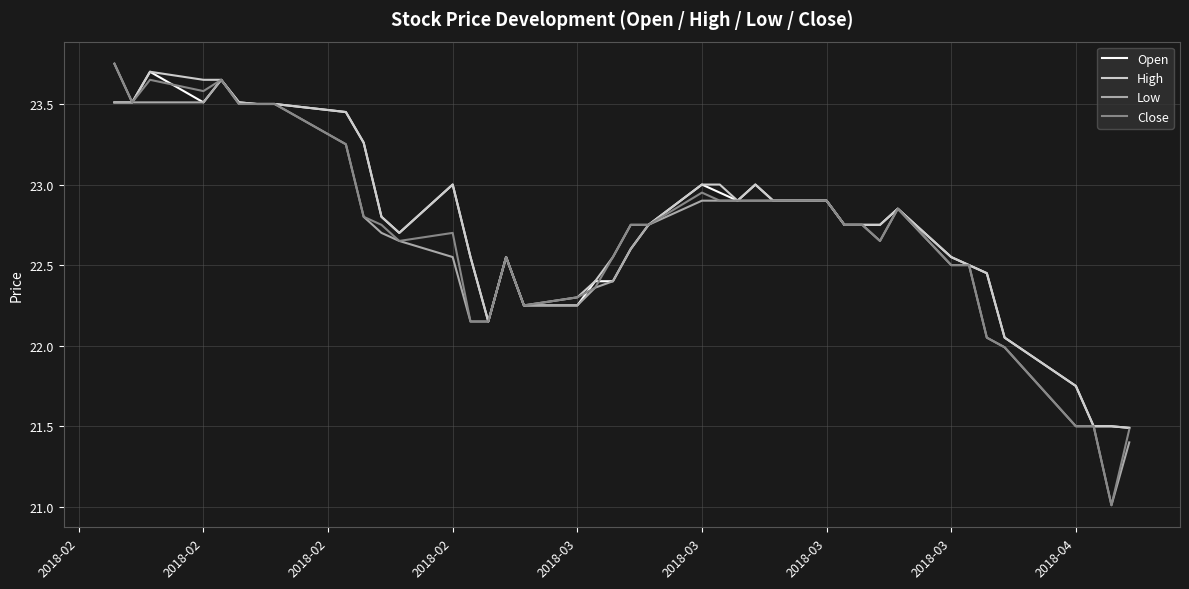

What is the maximum value for Open?

23.7